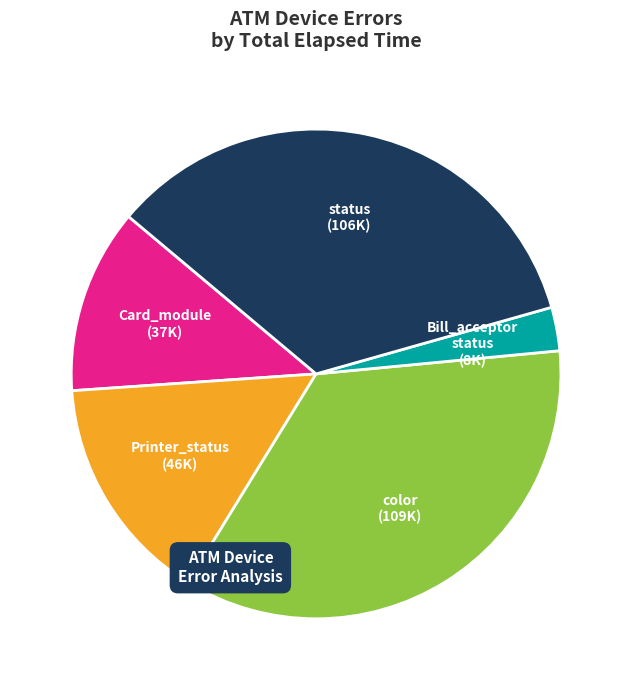

Does any single category account for the majority?

No